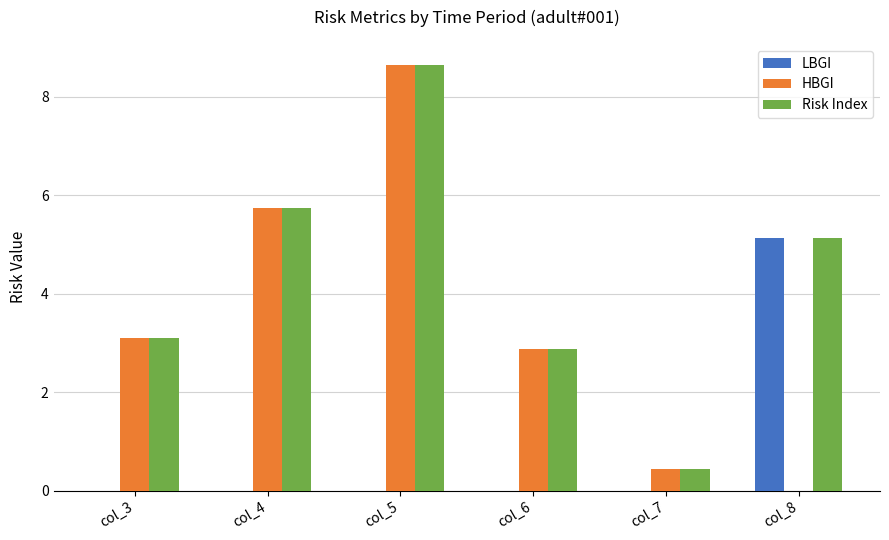

At which label does Risk Index first exceed 5?

col_4